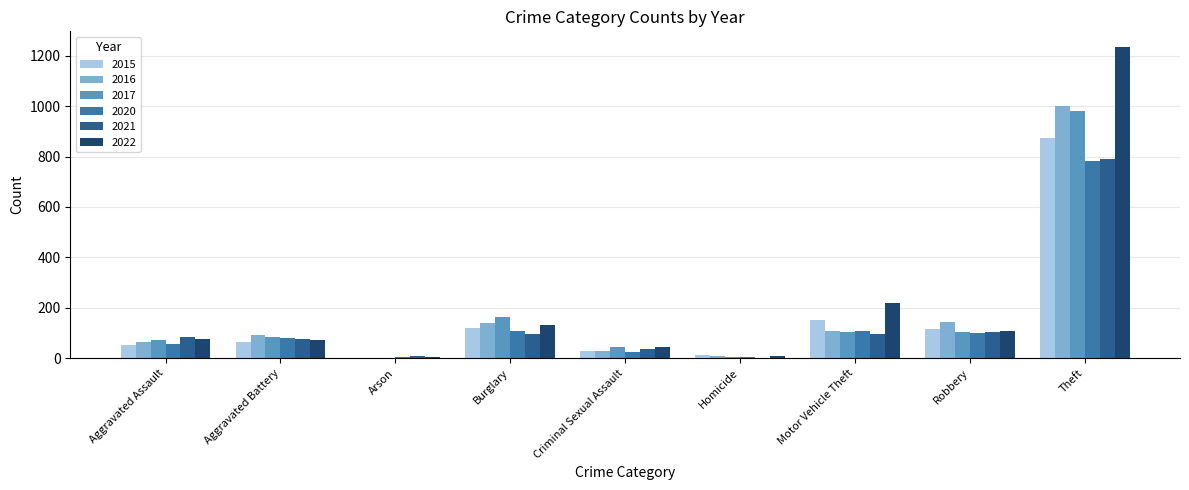

The 2022 series shows 371 at Motor Vehicle Theft. True or false?

False